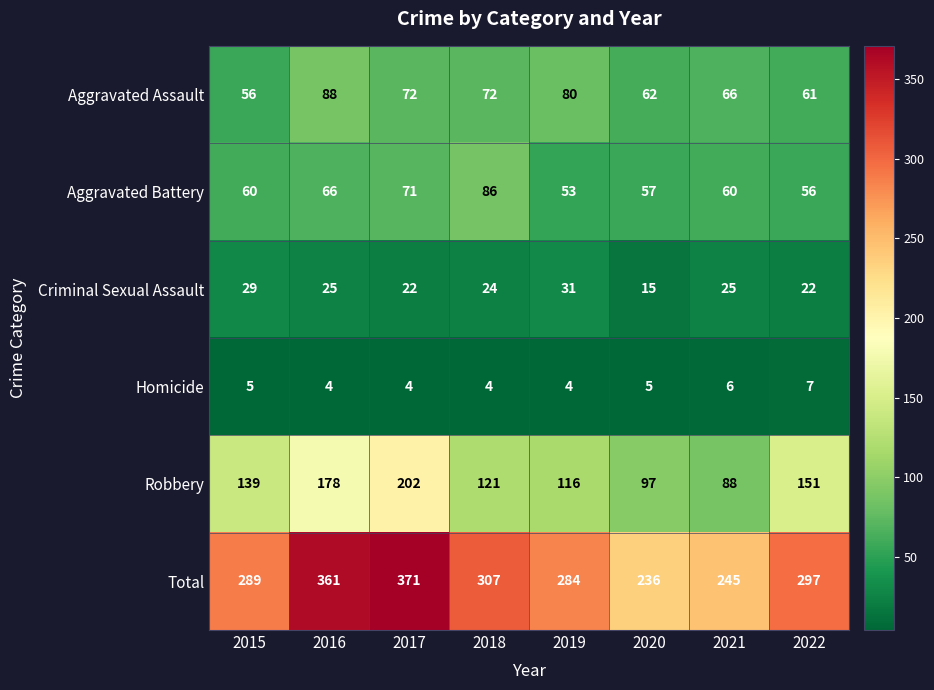

Count the number of categories in the chart.

8